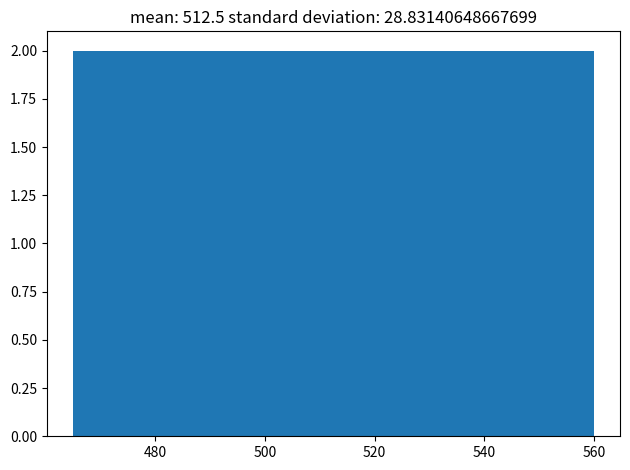

Reading left to right, list every bar in this chart as the range it spans on the x-axis followed by its height. Neither the bar edges nor the heights are printed on the chart, so give them approximately, as read against the axes.

465.0 to 474.5: 2
474.5 to 484.0: 2
484.0 to 493.5: 2
493.5 to 503.0: 2
503.0 to 512.5: 2
512.5 to 522.0: 2
522.0 to 531.5: 2
531.5 to 541.0: 2
541.0 to 550.5: 2
550.5 to 560.0: 2